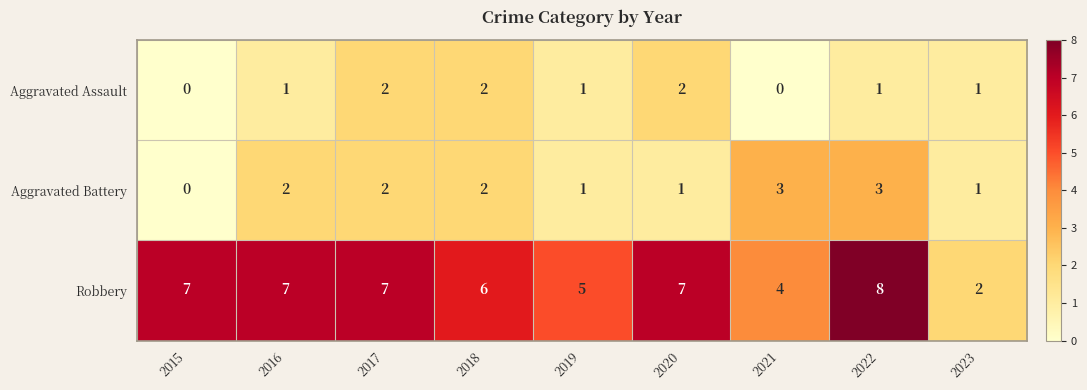

What is the difference between the maximum and minimum values in the Robbery series?

6